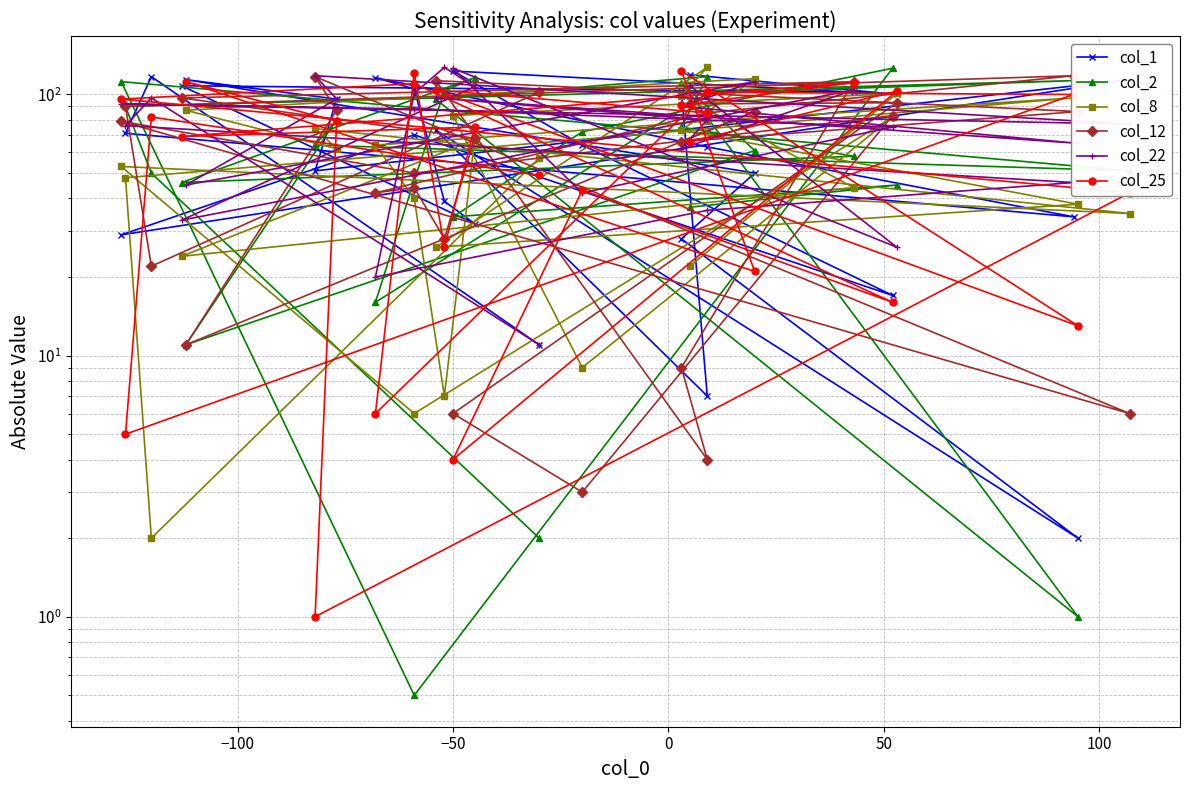

What is the greatest value displayed?

127.0